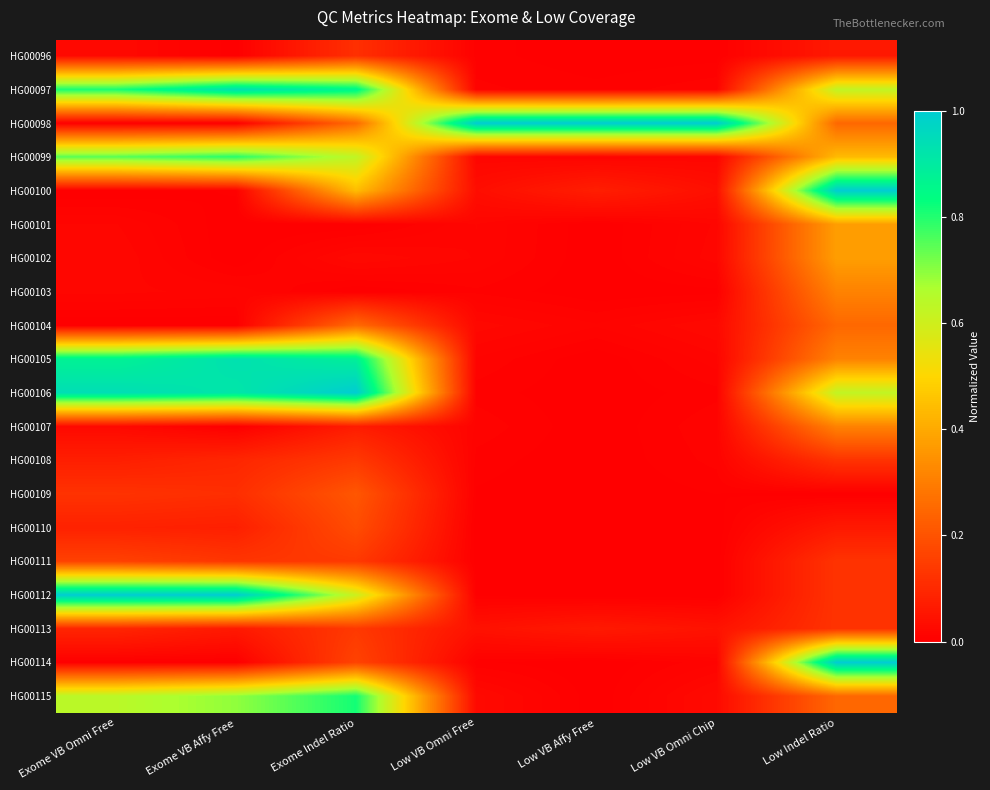

Reading left to right, list all the values displayed in this chart.

HG00096: Exome VB Omni Free=0.0	Exome VB Affy Free=0.0	Exome Indel Ratio=0.1	Low VB Omni Free=0.0	Low VB Affy Free=0.0	Low VB Omni Chip=0.0	Low Indel Ratio=0.1
HG00097: Exome VB Omni Free=0.8	Exome VB Affy Free=0.9	Exome Indel Ratio=0.9	Low VB Omni Free=0.0	Low VB Affy Free=0.0	Low VB Omni Chip=0.0	Low Indel Ratio=0.6
HG00098: Exome VB Omni Free=0.0	Exome VB Affy Free=0.0	Exome Indel Ratio=0.3	Low VB Omni Free=1.0	Low VB Affy Free=1.0	Low VB Omni Chip=1.0	Low Indel Ratio=0.2
HG00099: Exome VB Omni Free=0.7	Exome VB Affy Free=0.8	Exome Indel Ratio=0.6	Low VB Omni Free=0.0	Low VB Affy Free=0.0	Low VB Omni Chip=0.0	Low Indel Ratio=0.4
HG00100: Exome VB Omni Free=0.0	Exome VB Affy Free=0.0	Exome Indel Ratio=0.4	Low VB Omni Free=0.0	Low VB Affy Free=0.1	Low VB Omni Chip=0.0	Low Indel Ratio=1.0
HG00101: Exome VB Omni Free=0.0	Exome VB Affy Free=0.0	Exome Indel Ratio=0.0	Low VB Omni Free=0.0	Low VB Affy Free=0.0	Low VB Omni Chip=0.0	Low Indel Ratio=0.4
HG00102: Exome VB Omni Free=0.0	Exome VB Affy Free=0.0	Exome Indel Ratio=0.0	Low VB Omni Free=0.0	Low VB Affy Free=0.0	Low VB Omni Chip=0.0	Low Indel Ratio=0.4
HG00103: Exome VB Omni Free=0.0	Exome VB Affy Free=0.0	Exome Indel Ratio=0.0	Low VB Omni Free=0.0	Low VB Affy Free=0.0	Low VB Omni Chip=0.0	Low Indel Ratio=0.3
HG00104: Exome VB Omni Free=0.0	Exome VB Affy Free=0.0	Exome Indel Ratio=0.3	Low VB Omni Free=0.0	Low VB Affy Free=0.0	Low VB Omni Chip=0.0	Low Indel Ratio=0.2
HG00105: Exome VB Omni Free=0.9	Exome VB Affy Free=0.9	Exome Indel Ratio=0.9	Low VB Omni Free=0.0	Low VB Affy Free=0.0	Low VB Omni Chip=0.0	Low Indel Ratio=0.3
HG00106: Exome VB Omni Free=0.9	Exome VB Affy Free=0.9	Exome Indel Ratio=1.0	Low VB Omni Free=0.0	Low VB Affy Free=0.0	Low VB Omni Chip=0.0	Low Indel Ratio=0.6
HG00107: Exome VB Omni Free=0.0	Exome VB Affy Free=0.0	Exome Indel Ratio=0.1	Low VB Omni Free=0.0	Low VB Affy Free=0.0	Low VB Omni Chip=0.0	Low Indel Ratio=0.3
HG00108: Exome VB Omni Free=0.1	Exome VB Affy Free=0.1	Exome Indel Ratio=0.1	Low VB Omni Free=0.0	Low VB Affy Free=0.0	Low VB Omni Chip=0.0	Low Indel Ratio=0.1
HG00109: Exome VB Omni Free=0.1	Exome VB Affy Free=0.1	Exome Indel Ratio=0.2	Low VB Omni Free=0.0	Low VB Affy Free=0.0	Low VB Omni Chip=0.0	Low Indel Ratio=0.0
HG00110: Exome VB Omni Free=0.1	Exome VB Affy Free=0.1	Exome Indel Ratio=0.2	Low VB Omni Free=0.0	Low VB Affy Free=0.0	Low VB Omni Chip=0.0	Low Indel Ratio=0.1
HG00111: Exome VB Omni Free=0.2	Exome VB Affy Free=0.1	Exome Indel Ratio=0.1	Low VB Omni Free=0.0	Low VB Affy Free=0.0	Low VB Omni Chip=0.0	Low Indel Ratio=0.1
HG00112: Exome VB Omni Free=1.0	Exome VB Affy Free=1.0	Exome Indel Ratio=0.6	Low VB Omni Free=0.0	Low VB Affy Free=0.0	Low VB Omni Chip=0.0	Low Indel Ratio=0.1
HG00113: Exome VB Omni Free=0.1	Exome VB Affy Free=0.1	Exome Indel Ratio=0.1	Low VB Omni Free=0.0	Low VB Affy Free=0.1	Low VB Omni Chip=0.0	Low Indel Ratio=0.1
HG00114: Exome VB Omni Free=0.0	Exome VB Affy Free=0.0	Exome Indel Ratio=0.2	Low VB Omni Free=0.0	Low VB Affy Free=0.0	Low VB Omni Chip=0.0	Low Indel Ratio=1.0
HG00115: Exome VB Omni Free=0.6	Exome VB Affy Free=0.7	Exome Indel Ratio=0.8	Low VB Omni Free=0.0	Low VB Affy Free=0.0	Low VB Omni Chip=0.0	Low Indel Ratio=0.2